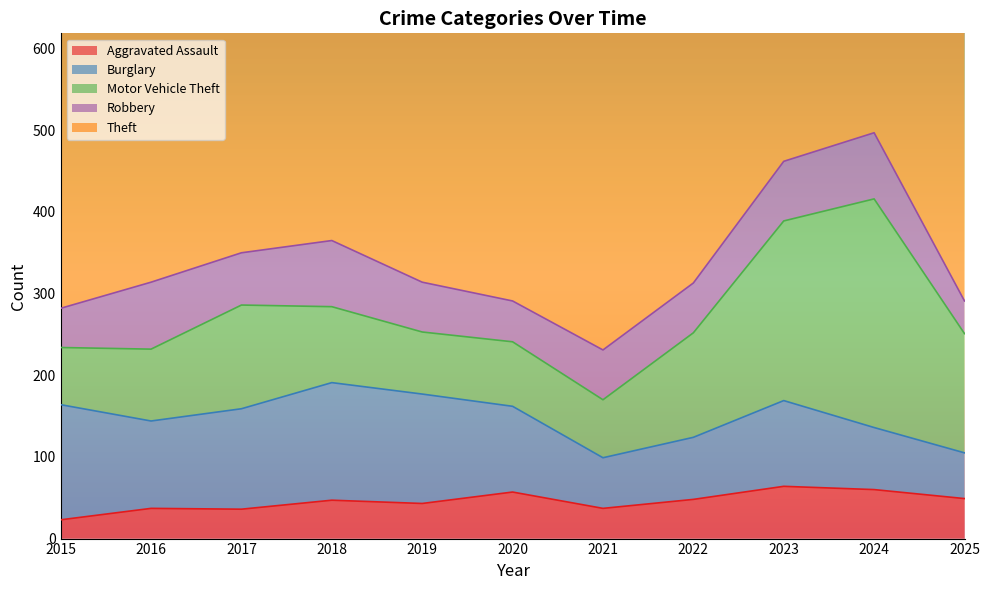

What is the value of the Motor Vehicle Theft point at the 1st from the left?

70